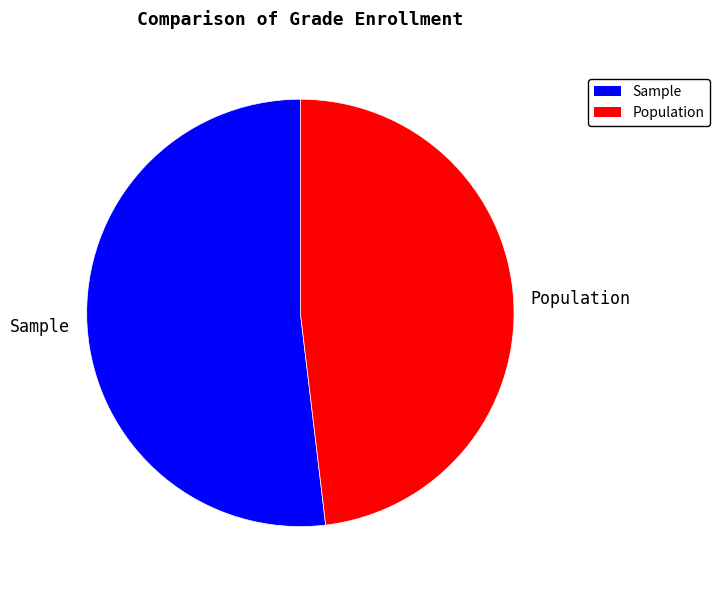

Is there a majority slice in this chart?

Yes